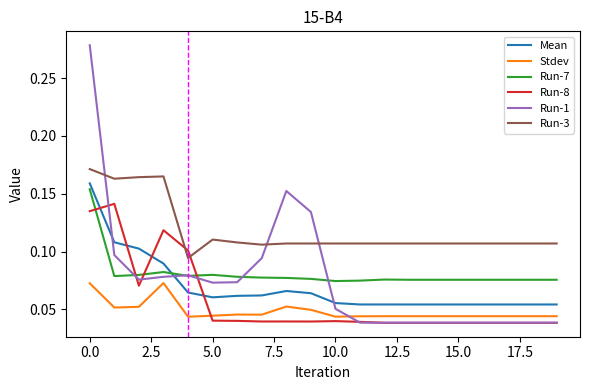

True or false: Stdev and Mean intersect in this chart.

False